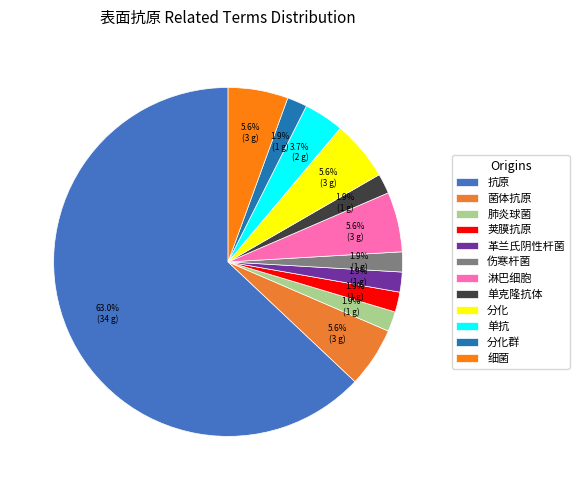

Do 抗原 and 单克隆抗体 together represent more than half of the pie?

Yes